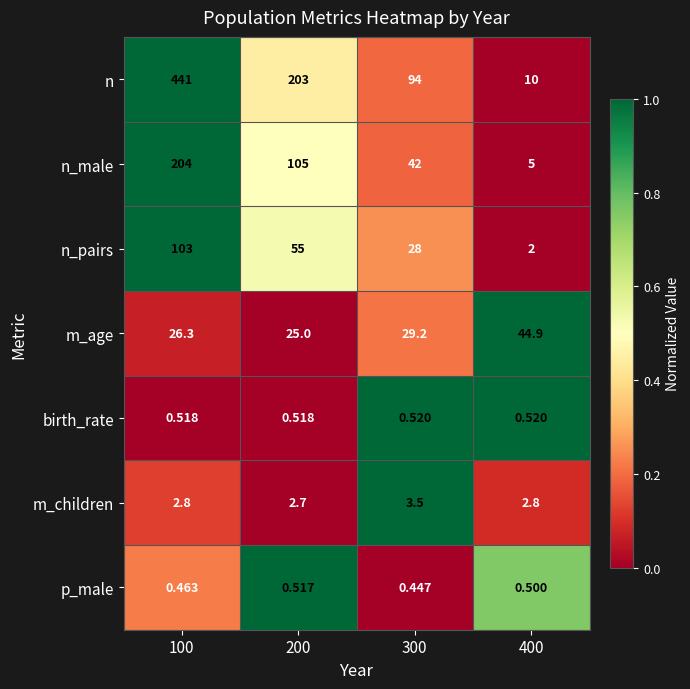

List the series in order of their peak value, lowest first.

p_male, birth_rate, m_children, m_age, n_pairs, n_male, n